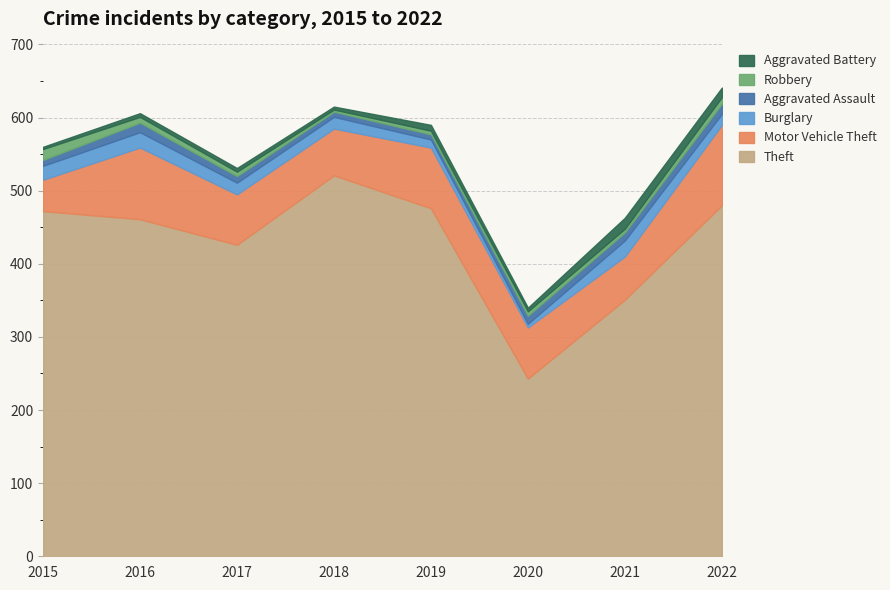

What is the minimum value shown in the chart?

3